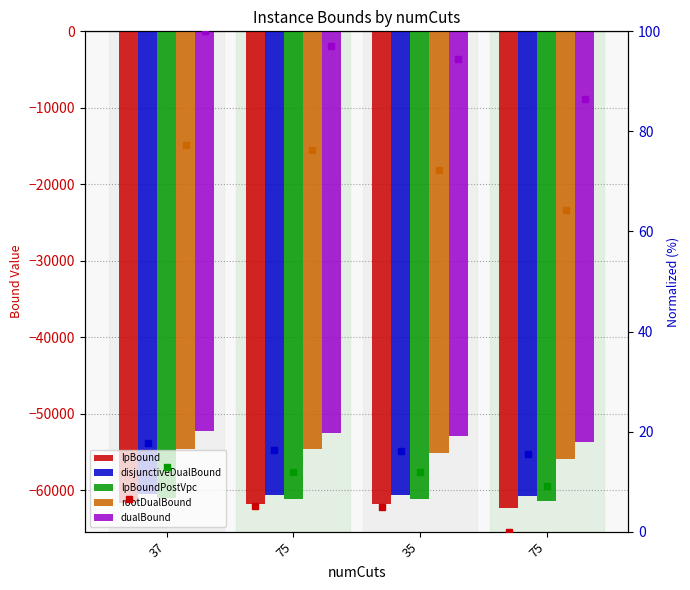

Reading left to right, what are all the values shown in this chart?

lpBound: -61651.2	-61803.8	-61809.5	-62309.3
disjunctiveDualBound: -60529.1	-60685.1	-60686.7	-60752.3
lpBoundPostVpc: -61011.6	-61120.2	-61110.6	-61387.3
rootDualBound: -54570.8	-54667.0	-55082.2	-55880.3
dualBound: -52301.0	-52587.0	-52858.6	-53658.0